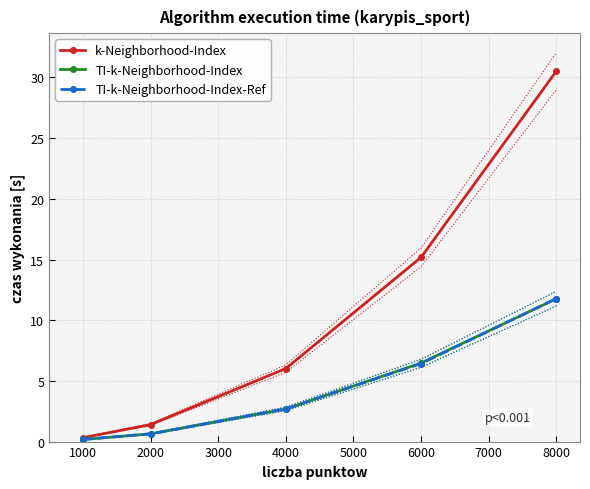

What is the smallest value displayed?

0.2